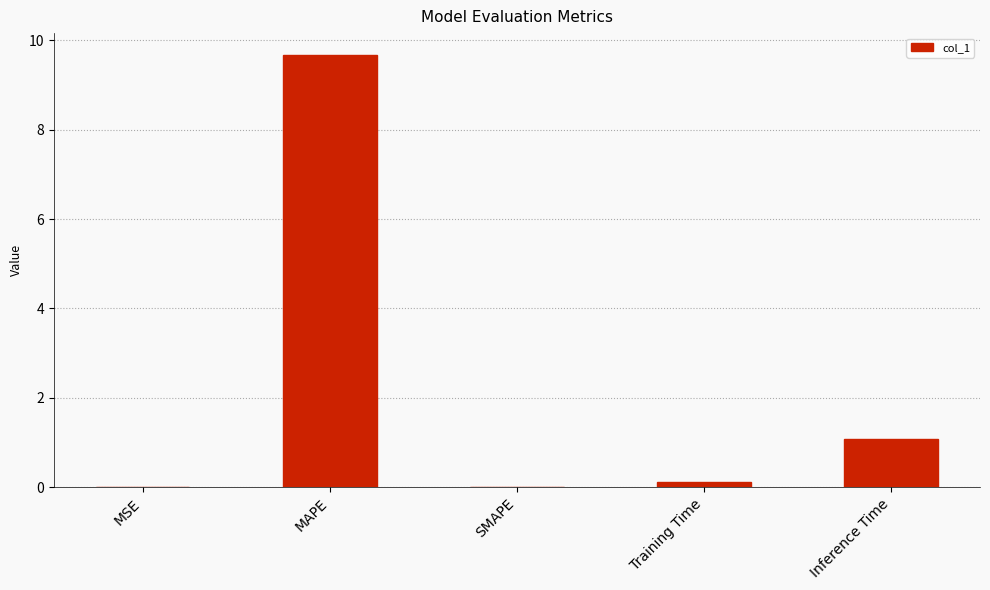

Which has a higher value, Training Time or MSE?

Training Time